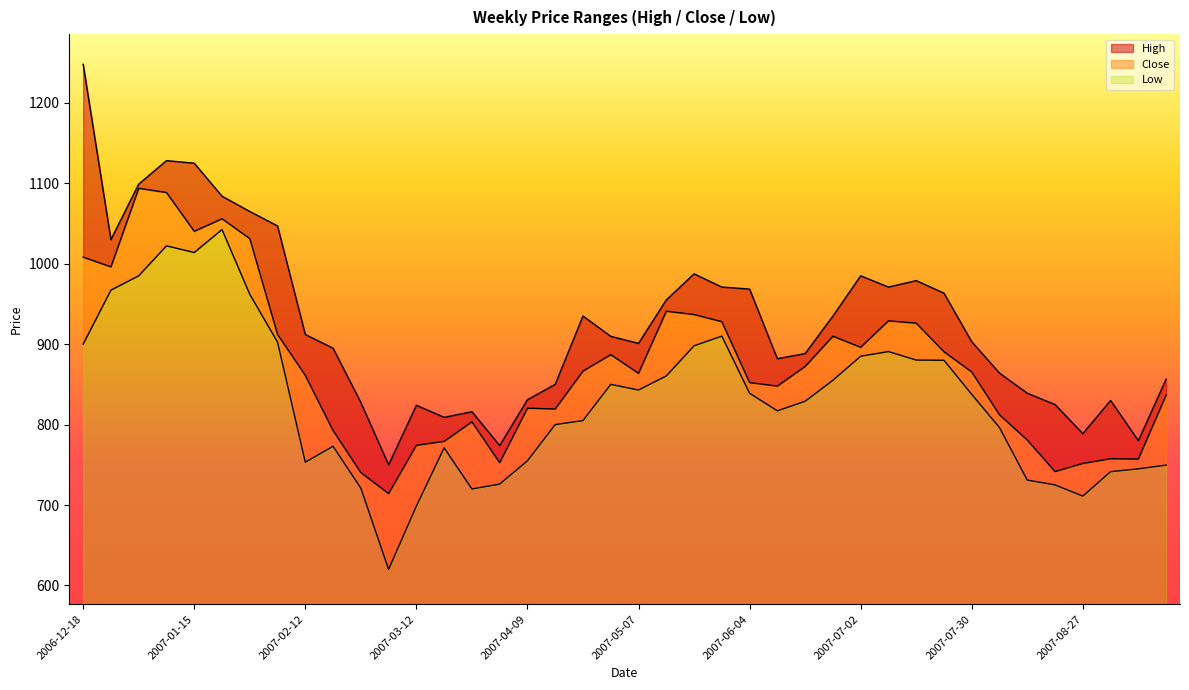

Reading left to right, what are all the values shown in this chart?

High: 2006-12-18=1248.0	2006-12-25=1030.0	2007-01-01=1099.0	2007-01-08=1128.2	2007-01-15=1125.0	2007-01-22=1084.0	2007-01-29=1065.0	2007-02-05=1047.0	2007-02-12=912.0	2007-02-19=895.0	2007-02-26=827.5	2007-03-05=750.0	2007-03-12=824.0	2007-03-19=809.0	2007-03-26=816.0	2007-04-02=773.9	2007-04-09=830.9	2007-04-16=850.0	2007-04-23=935.0	2007-04-30=909.7	2007-05-07=901.0	2007-05-14=955.0	2007-05-21=987.4	2007-05-28=971.0	2007-06-04=968.5	2007-06-11=881.9	2007-06-18=888.3	2007-06-25=934.9	2007-07-02=985.0	2007-07-09=971.0	2007-07-16=979.0	2007-07-23=963.4	2007-07-30=903.0	2007-08-06=864.0	2007-08-13=839.0	2007-08-20=824.9	2007-08-27=788.7	2007-09-03=830.0	2007-09-10=780.0	2007-09-17=856.5
Close: 2006-12-18=1008.2	2006-12-25=996.1	2007-01-01=1093.8	2007-01-08=1088.6	2007-01-15=1040.3	2007-01-22=1055.9	2007-01-29=1031.2	2007-02-05=912.2	2007-02-12=861.2	2007-02-19=792.5	2007-02-26=740.3	2007-03-05=714.2	2007-03-12=774.2	2007-03-19=779.1	2007-03-26=803.4	2007-04-02=752.6	2007-04-09=820.4	2007-04-16=819.5	2007-04-23=866.5	2007-04-30=887.0	2007-05-07=863.8	2007-05-14=941.0	2007-05-21=936.8	2007-05-28=928.0	2007-06-04=852.2	2007-06-11=847.8	2007-06-18=872.2	2007-06-25=909.8	2007-07-02=896.1	2007-07-09=929.0	2007-07-16=926.2	2007-07-23=890.6	2007-07-30=865.4	2007-08-06=812.2	2007-08-13=780.8	2007-08-20=741.6	2007-08-27=751.7	2007-09-03=757.5	2007-09-10=757.2	2007-09-17=836.7
Low: 2006-12-18=900.0	2006-12-25=967.2	2007-01-01=985.0	2007-01-08=1022.2	2007-01-15=1014.0	2007-01-22=1042.5	2007-01-29=962.0	2007-02-05=902.5	2007-02-12=753.2	2007-02-19=773.0	2007-02-26=721.0	2007-03-05=620.0	2007-03-12=698.6	2007-03-19=771.1	2007-03-26=720.0	2007-04-02=726.0	2007-04-09=755.0	2007-04-16=800.0	2007-04-23=805.0	2007-04-30=850.0	2007-05-07=843.0	2007-05-14=860.5	2007-05-21=898.0	2007-05-28=910.0	2007-06-04=839.0	2007-06-11=817.1	2007-06-18=829.0	2007-06-25=855.1	2007-07-02=885.0	2007-07-09=890.8	2007-07-16=880.2	2007-07-23=880.0	2007-07-30=837.6	2007-08-06=796.2	2007-08-13=731.0	2007-08-20=725.0	2007-08-27=711.1	2007-09-03=741.5	2007-09-10=745.0	2007-09-17=749.6